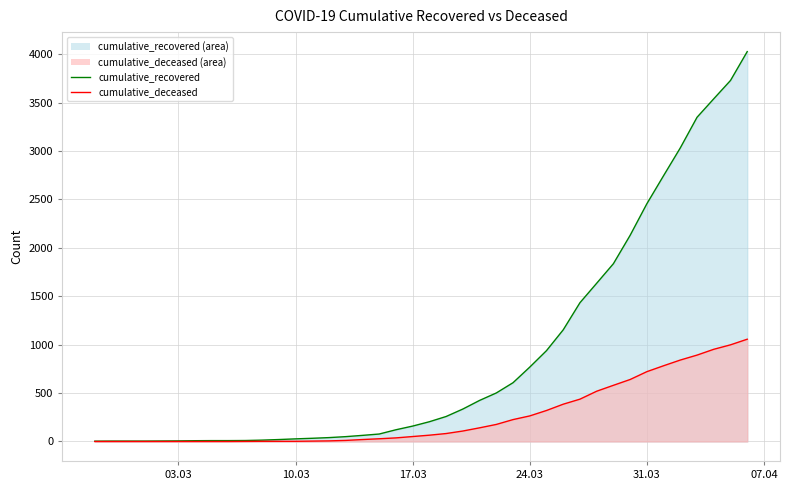

Which series changed the most between 2020-03-21 and 2020-03-25?

cumulative_recovered